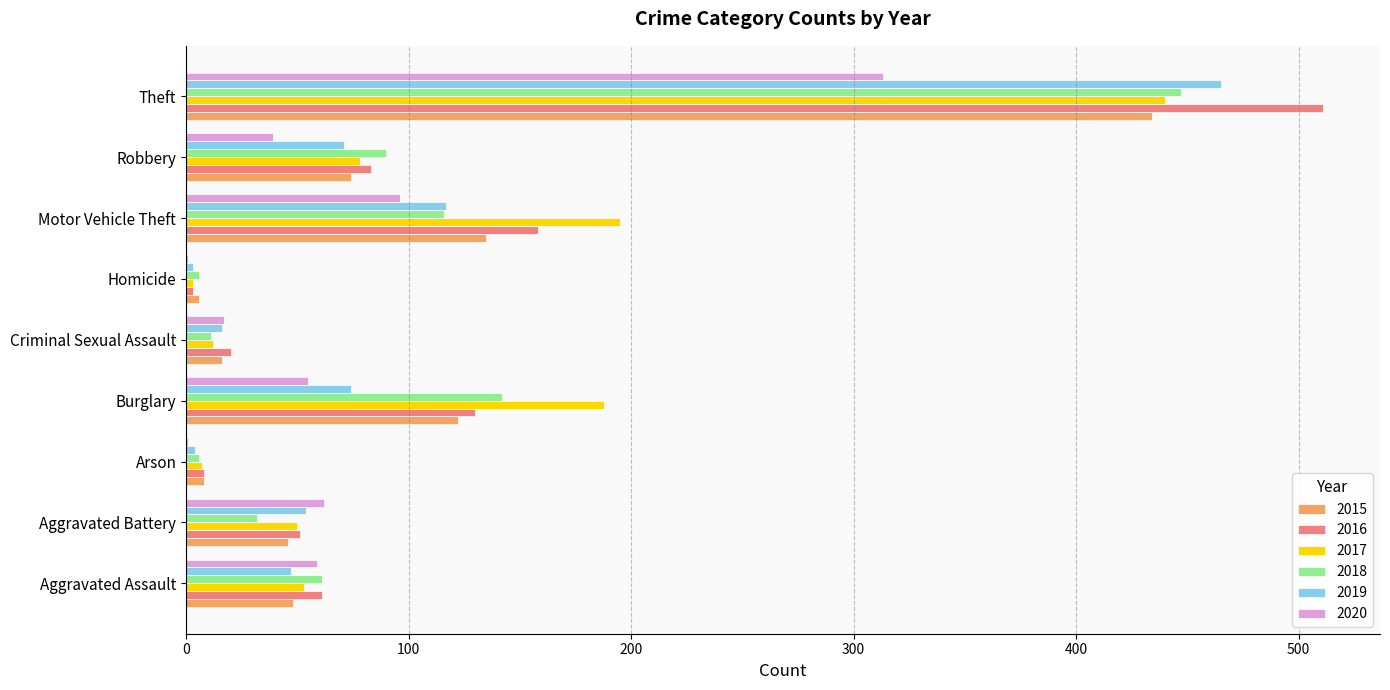

Which series has the widest spread of values?

2016